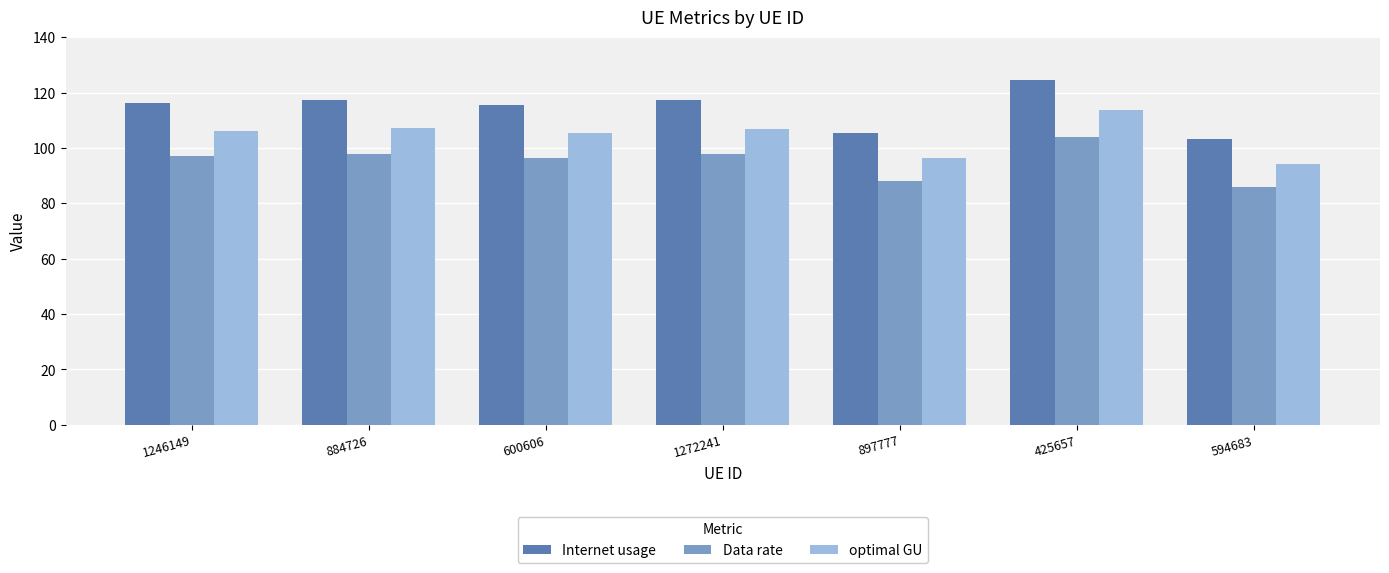

Are the bars horizontal?

No